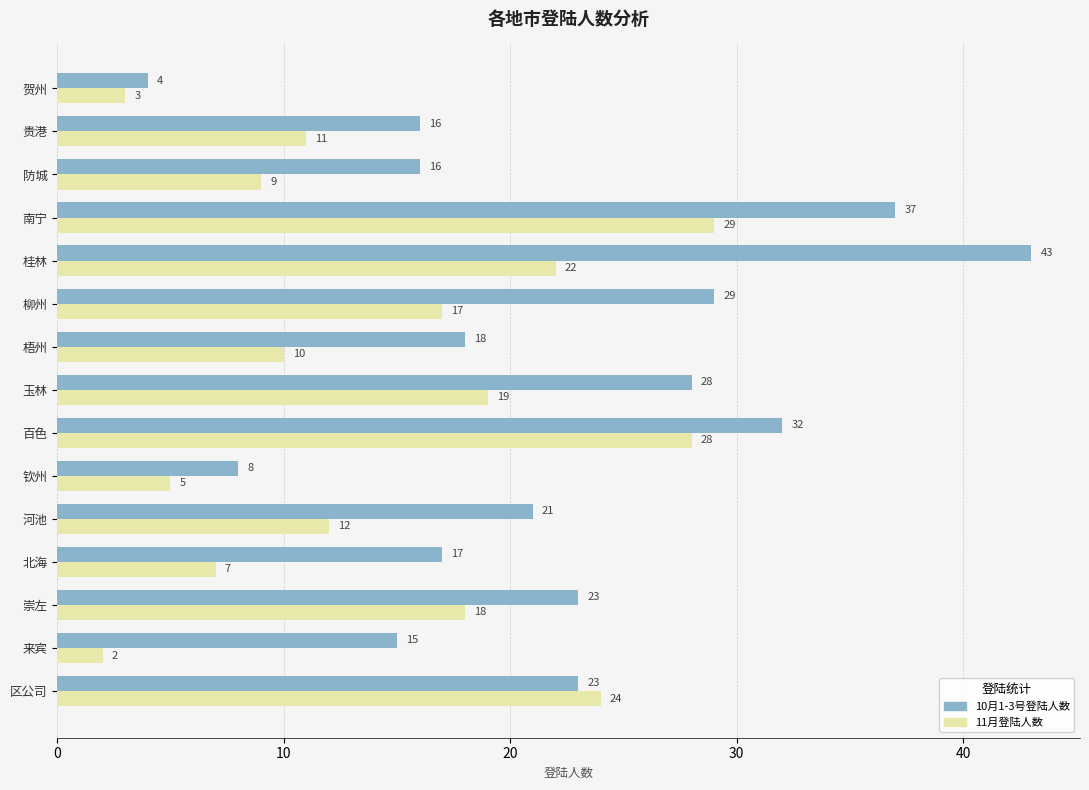

At which label does 11月登陆人数 reach its peak?

南宁